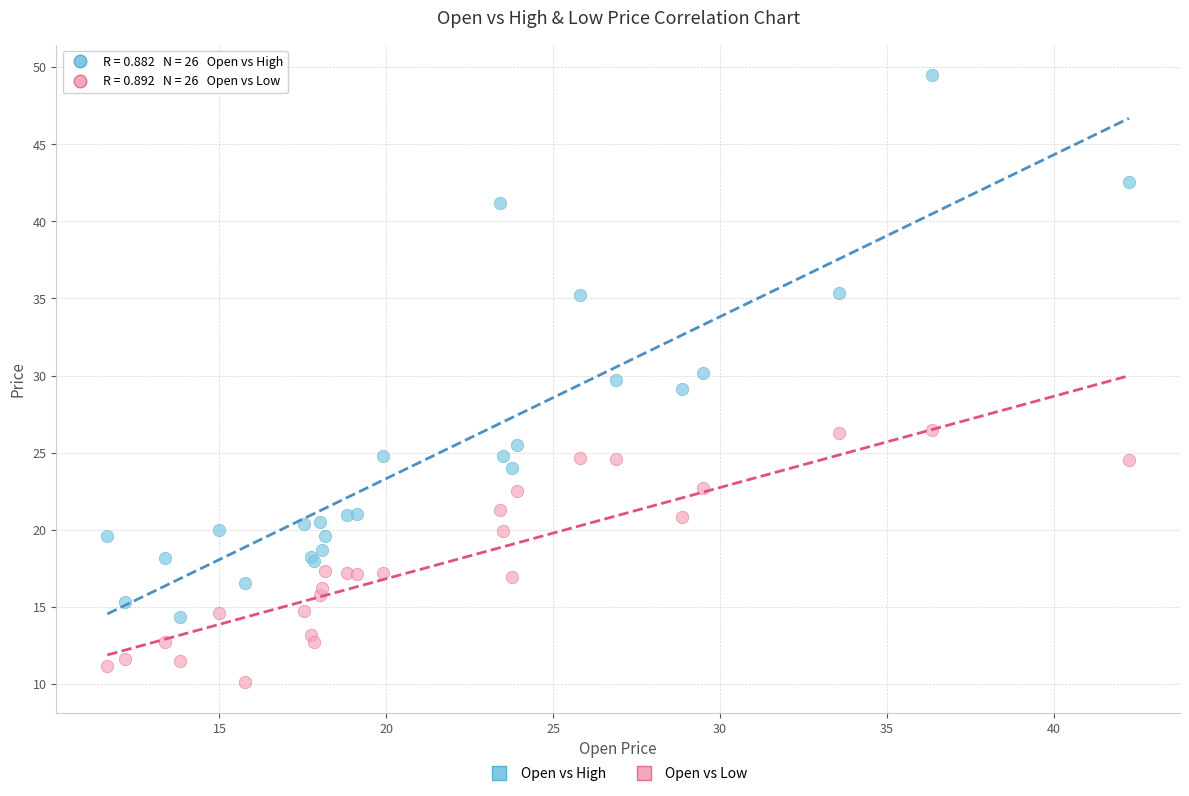

In the Open vs High series, what Y value is closest to 31?

30.2